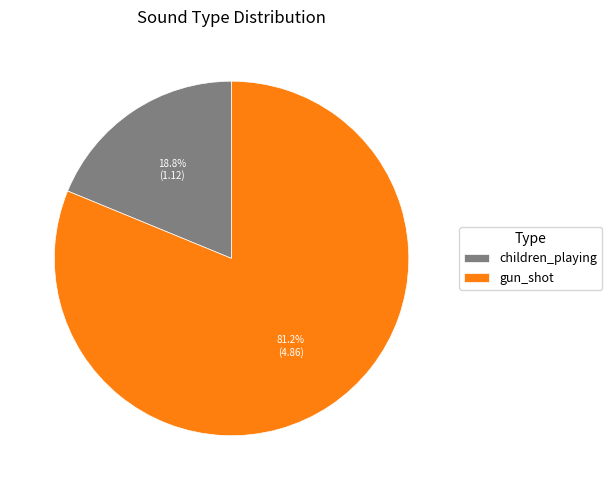

How many slices are in this pie chart?

2